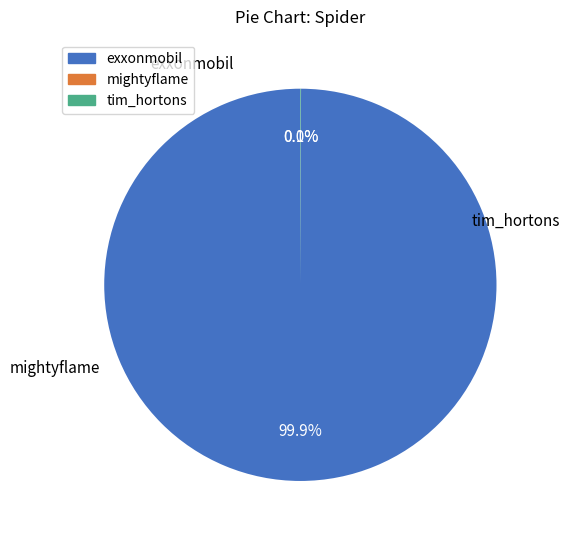

Is exxonmobil the majority of the pie?

Yes